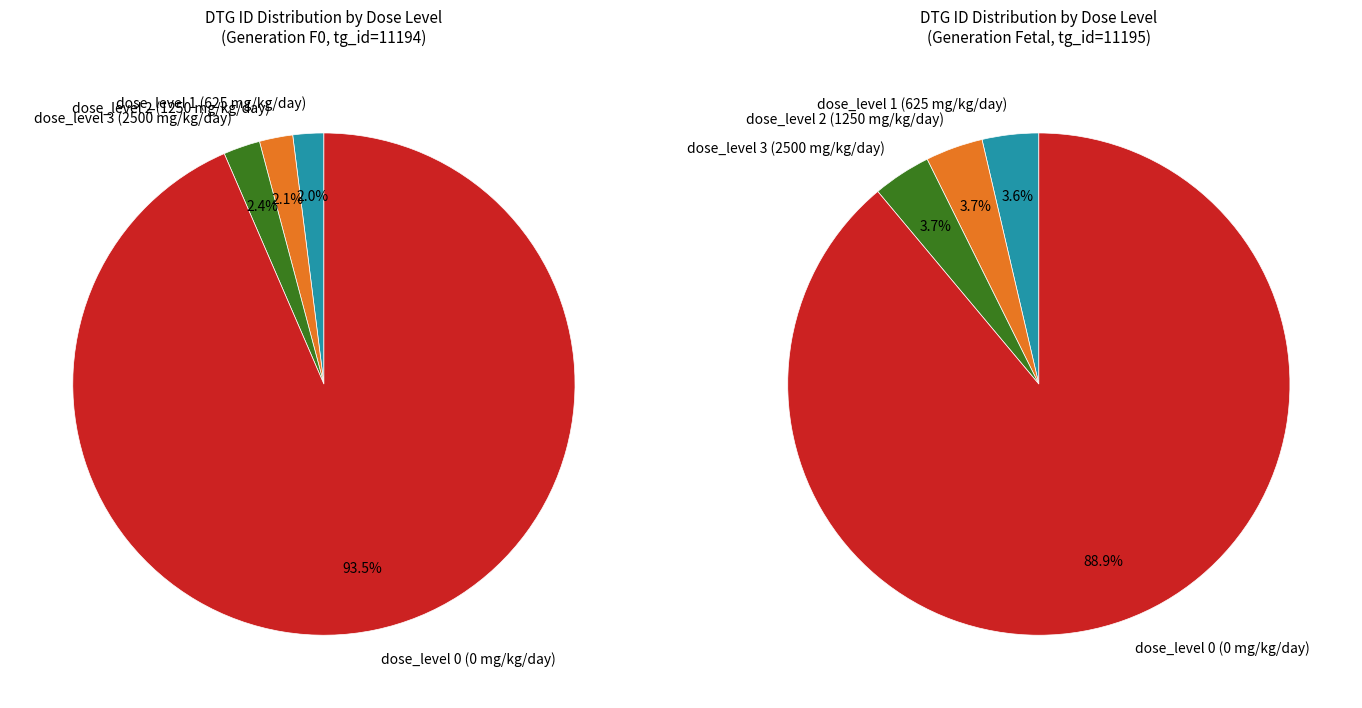

What percentage is the dose_level 2 (1250 mg/kg/day) slice, to the nearest percent?

2%